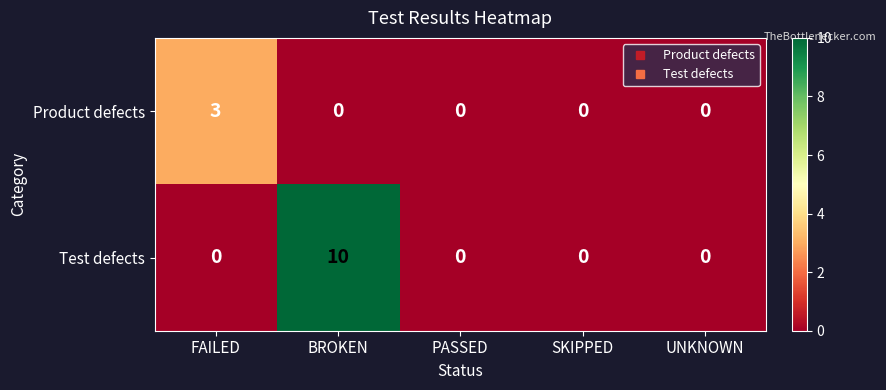

What is the difference between the maximum and second lowest values in the Test defects series?

10